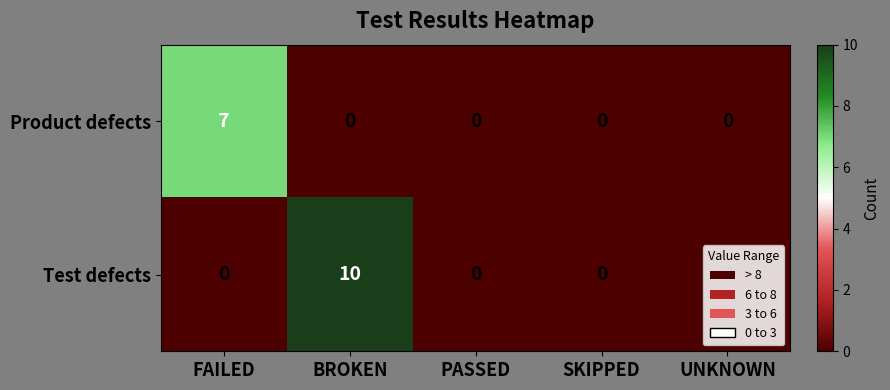

Count the number of data series in this chart.

2